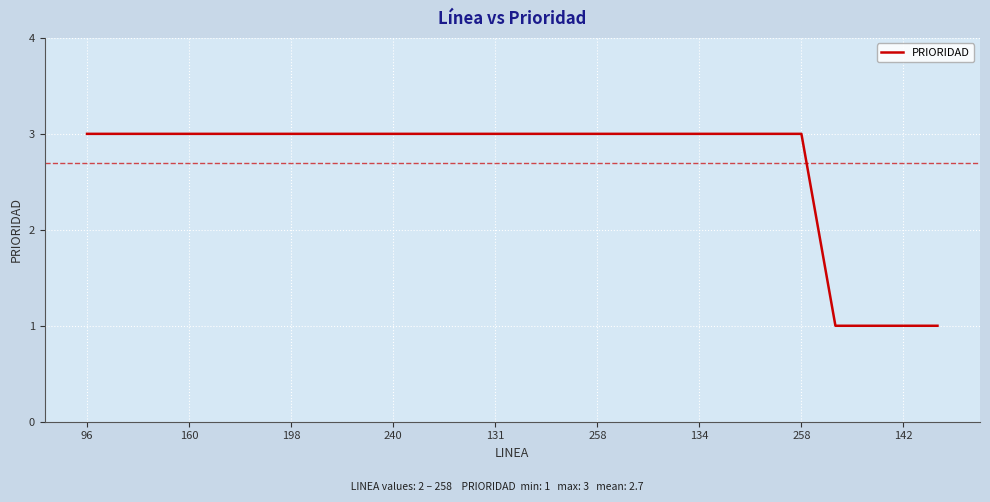

Does the chart display data point markers on the line(s)?

No